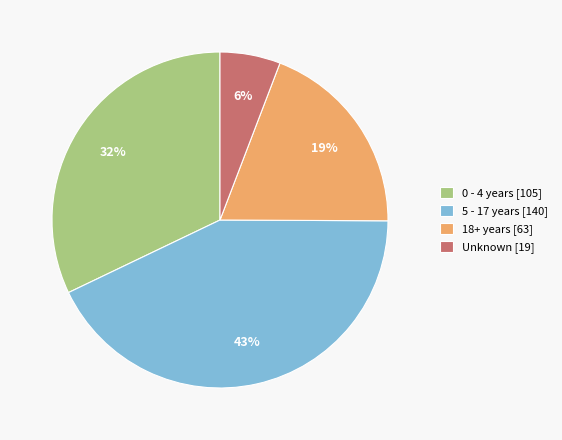

Which has a higher value, 5 - 17 years or Unknown?

5 - 17 years